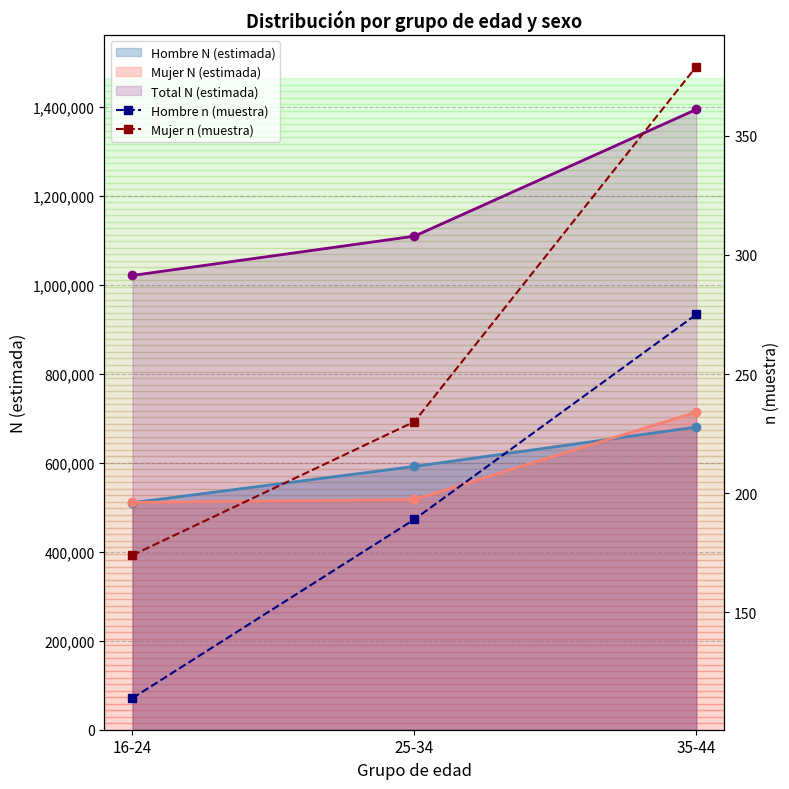

What is the maximum value for Hombre N (estimada)?

680065